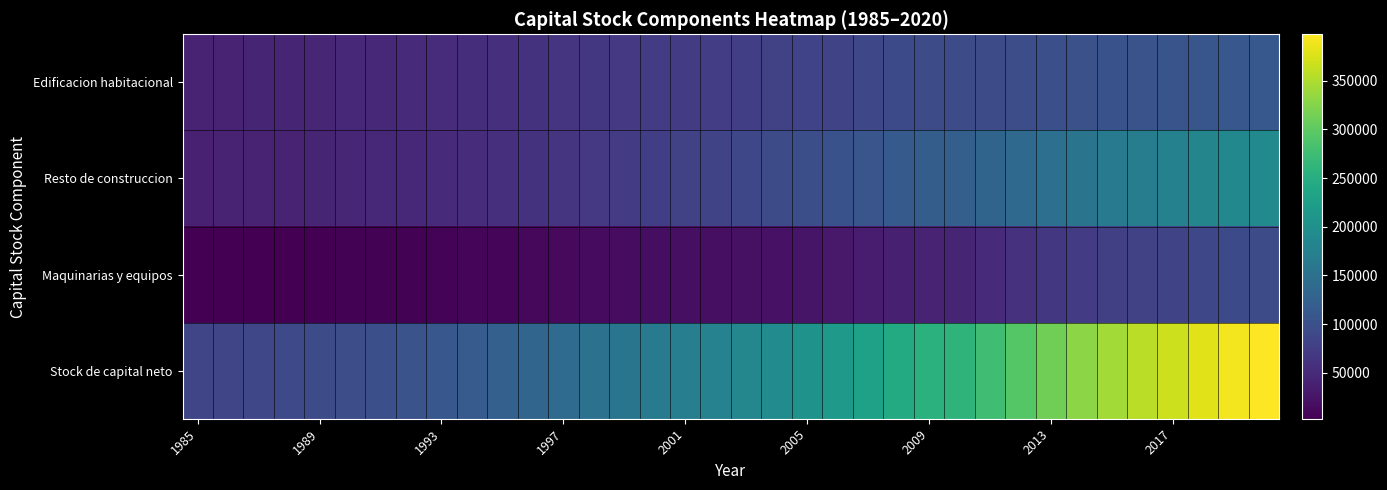

Reading right to left, what are all the values shown in this chart?

Edificacion habitacional: 111535	110637	108324	106221	104379	102193	100401	98705	96943	94927	92799	94025	91374	87965	84593	81657	78930	76633	74924	73107	71216	69215	67463	64394	60788	57839	55006	52767	49938	47836	46461	45215	43983	43126	42553	42151
Resto de construccion: 192511	187734	182287	176613	170733	163563	155357	147218	138087	129770	122689	119727	114144	107603	102341	97367	92423	88153	83498	79429	75479	71894	68000	63743	60052	56226	53323	50534	48083	46261	44859	43124	41781	40875	40116	39532
Maquinarias y equipos: 93408	91926	88401	84509	81146	77403	72670	66732	59015	51270	44425	41333	38449	33240	29330	25941	22615	20811	19599	18471	17214	15822	14836	12968	10956	9168	7771	6817	5944	5245	4803	4312	3726	3389	3141	3043
Stock de capital neto: 397455	390297	379012	367343	356257	343160	328427	312656	294045	275967	259914	255086	243967	228808	216264	204965	193968	185596	178021	171007	163909	156931	150299	141106	131795	123233	116100	110119	103965	99343	96123	92651	89490	87391	85810	84727